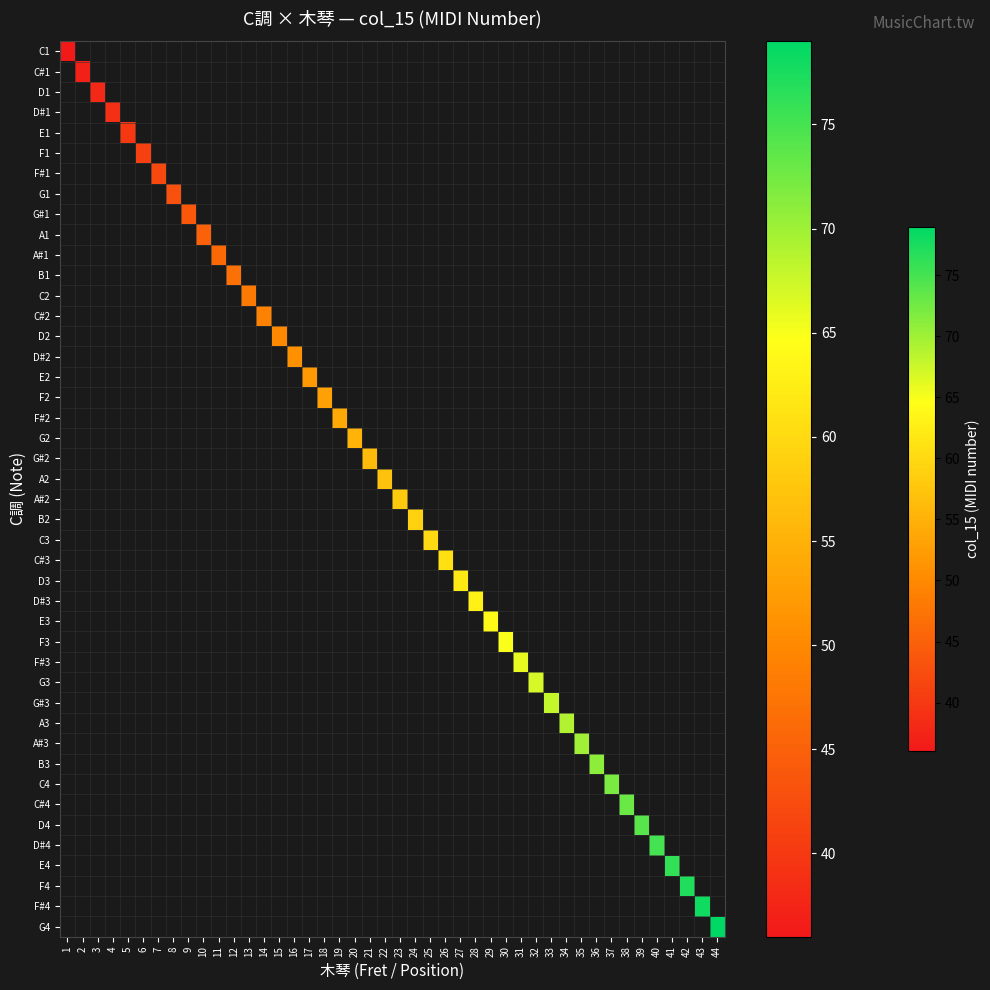

What is the sum of the C#1 values at C1 and F#1?

37